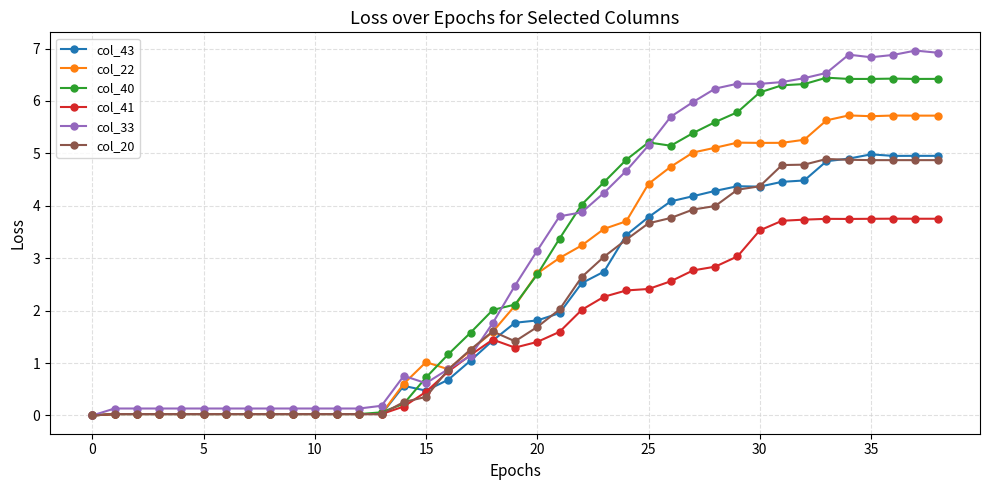

How many values in the col_33 series exceed 2?

20